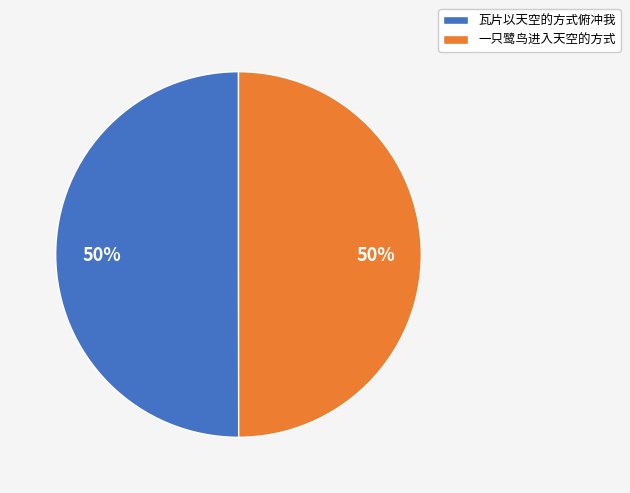

To the nearest percent, what percentage of the pie is 瓦片以天空的方式俯冲我?

50%